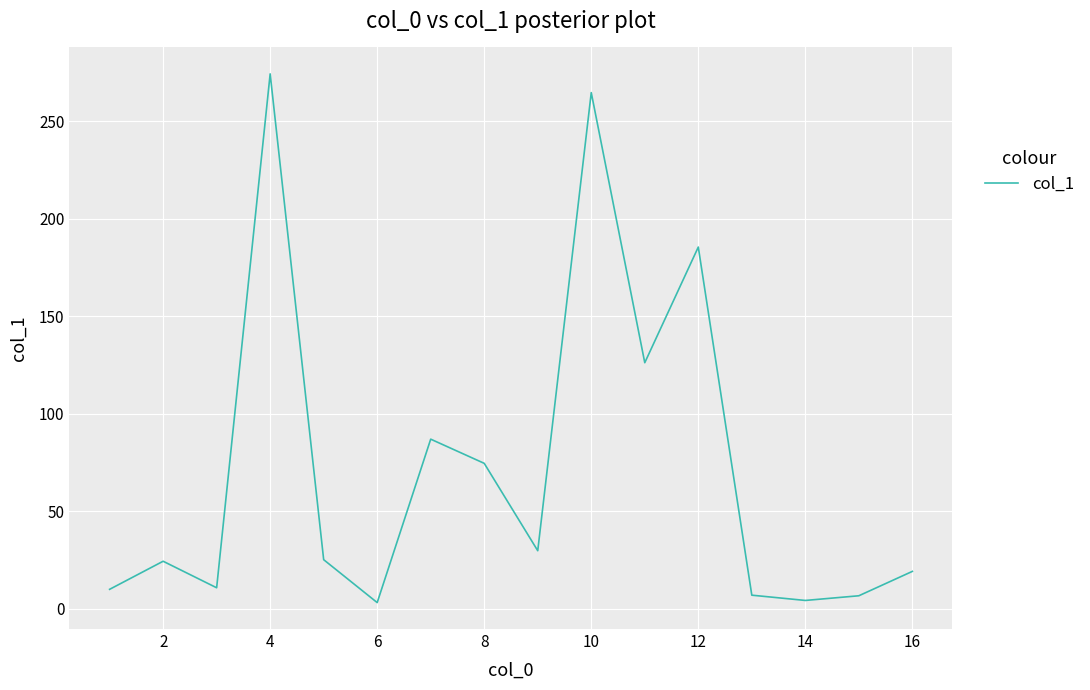

What is the maximum value shown in the chart?

274.2